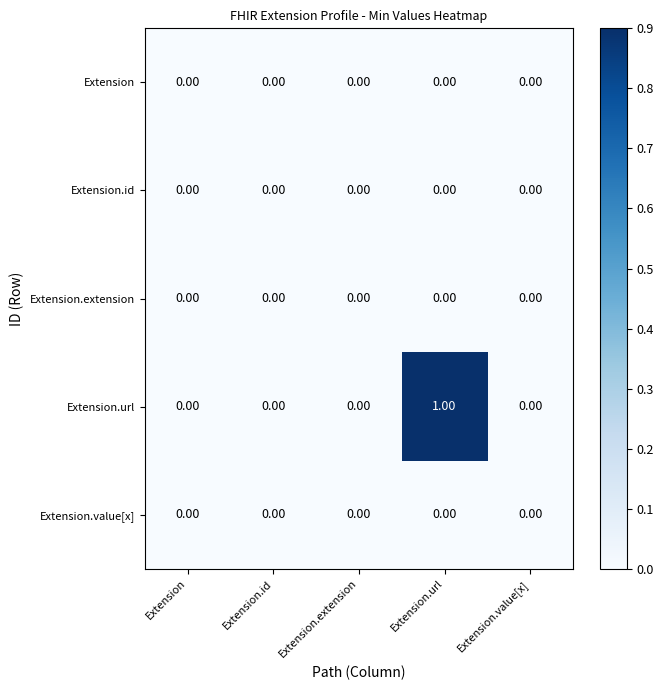

Which series has the largest total across all categories?

Extension.url